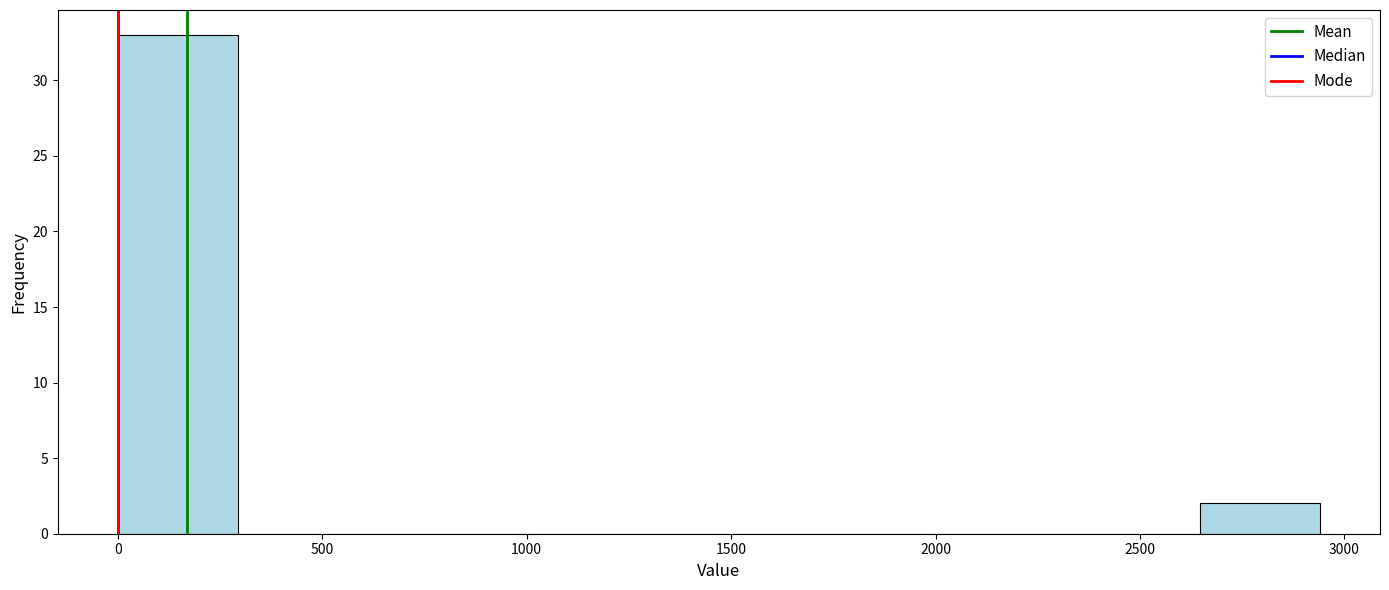

Reading left to right, list every bar in this chart as the range it spans on the x-axis followed by its height. Neither the bar edges nor the heights are printed on the chart, so give them approximately, as read against the axes.

0 to 300: 33
300 to 600: 0
600 to 900: 0
900 to 1200: 0
1200 to 1450: 0
1450 to 1750: 0
1750 to 2050: 0
2050 to 2350: 0
2350 to 2650: 0
2650 to 2950: 2